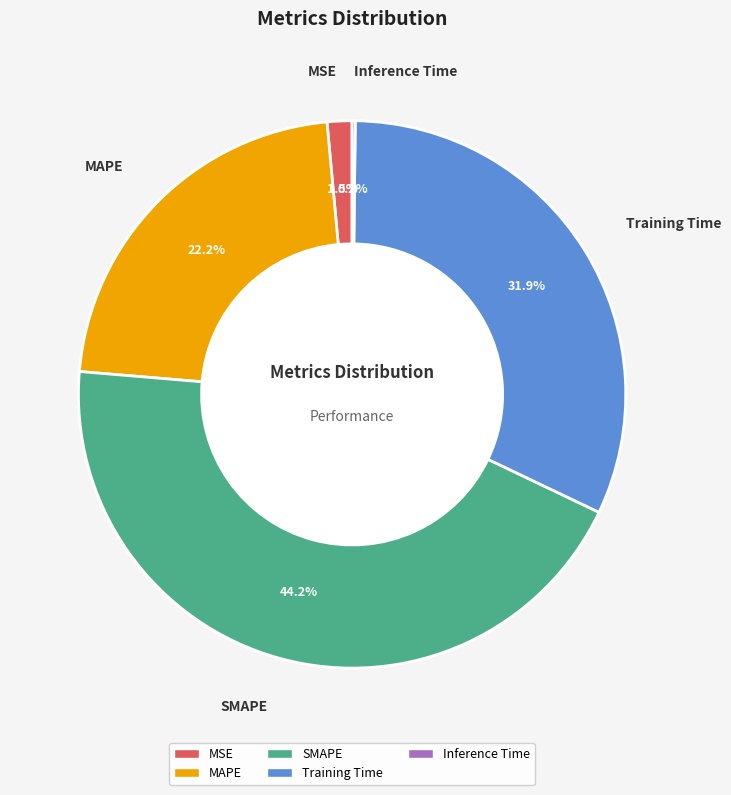

What is the largest slice in the pie chart?

SMAPE